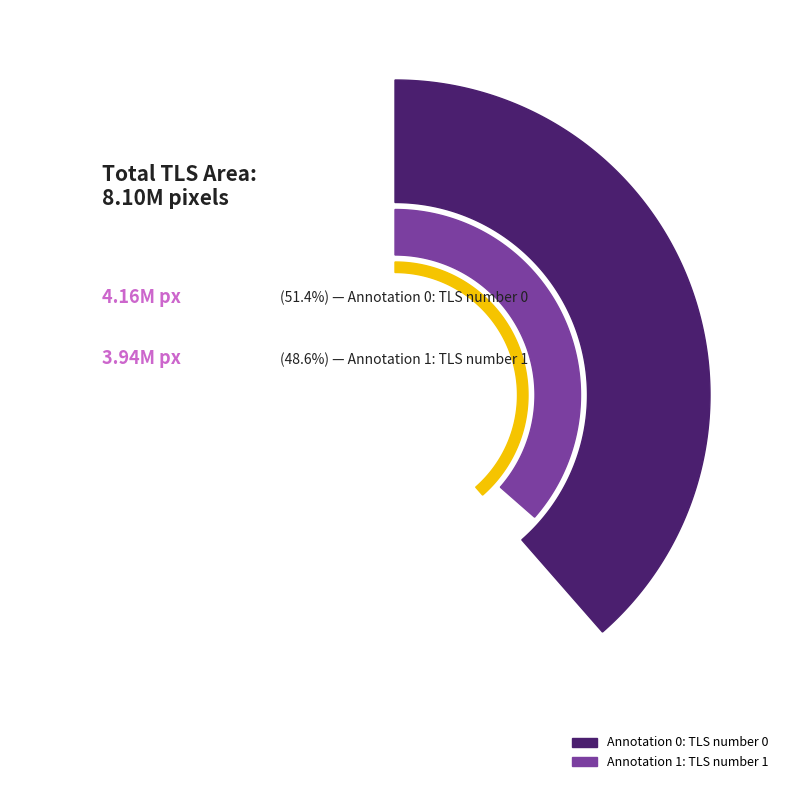

To the nearest percent, what portion does Annotation 0: TLS number 0 represent?

51%